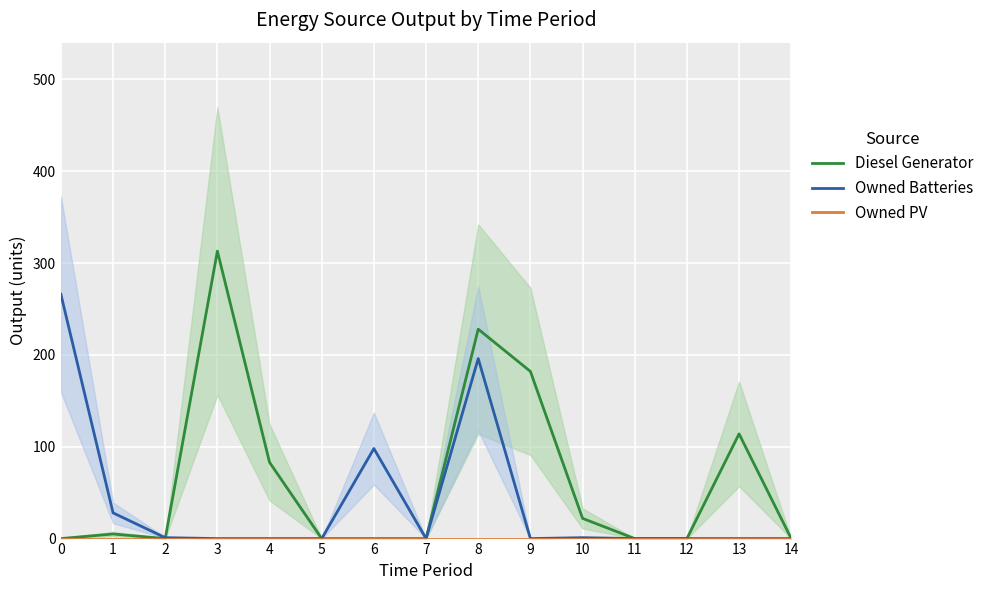

What is the spread (max minus min) of values at 8?

228